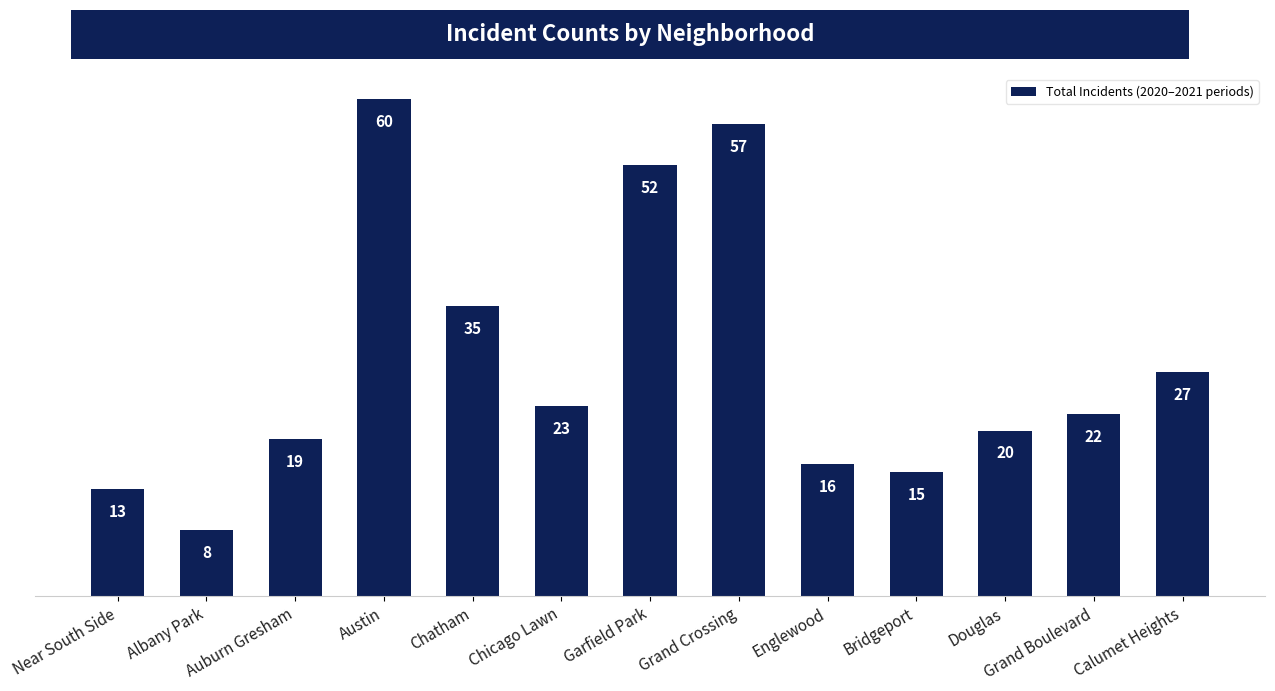

At which label does the data first exceed 22?

Austin